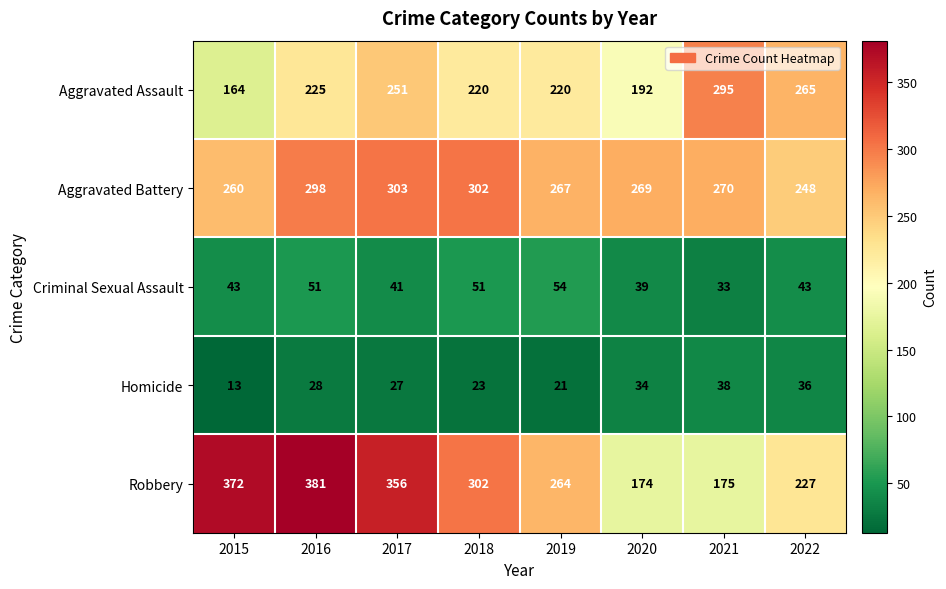

What is the difference between the Homicide values at 2022 and 2019?

15